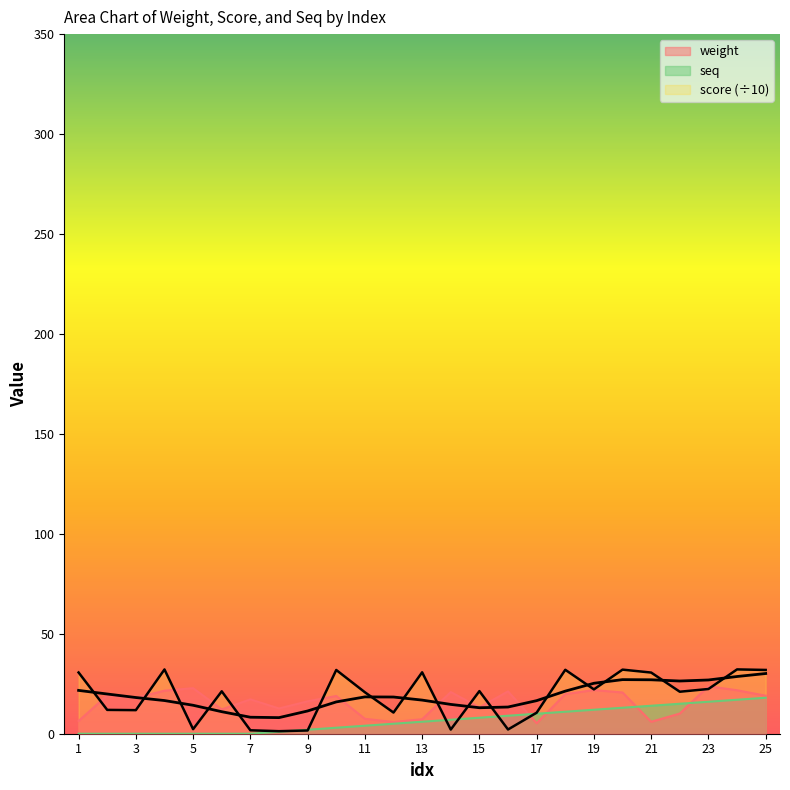

How many interior local valleys does the weight series have?

7